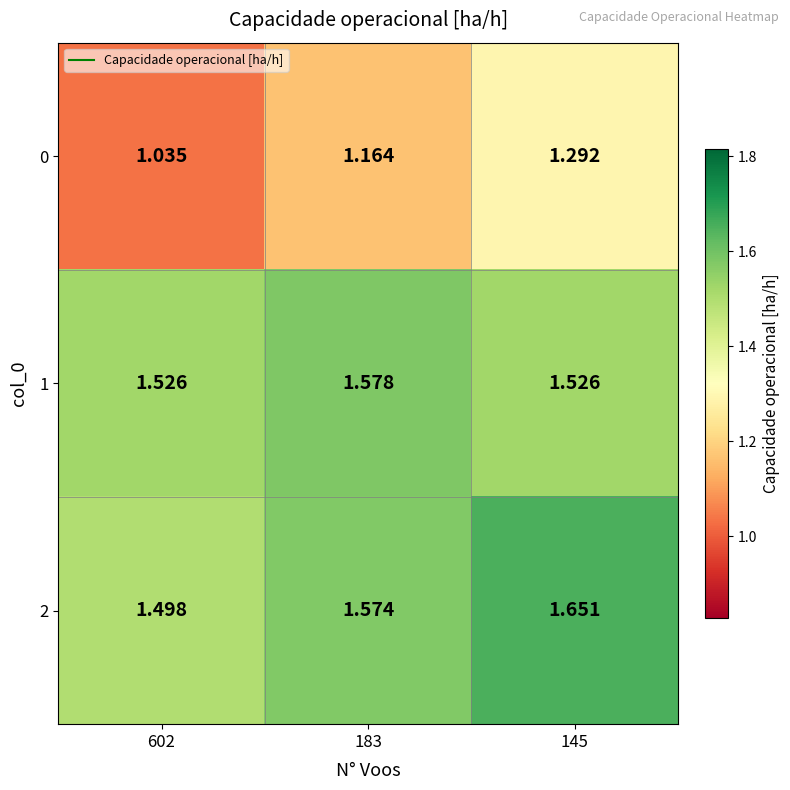

Is the value of 1 at 145 greater than the value of 2 at 145?

No